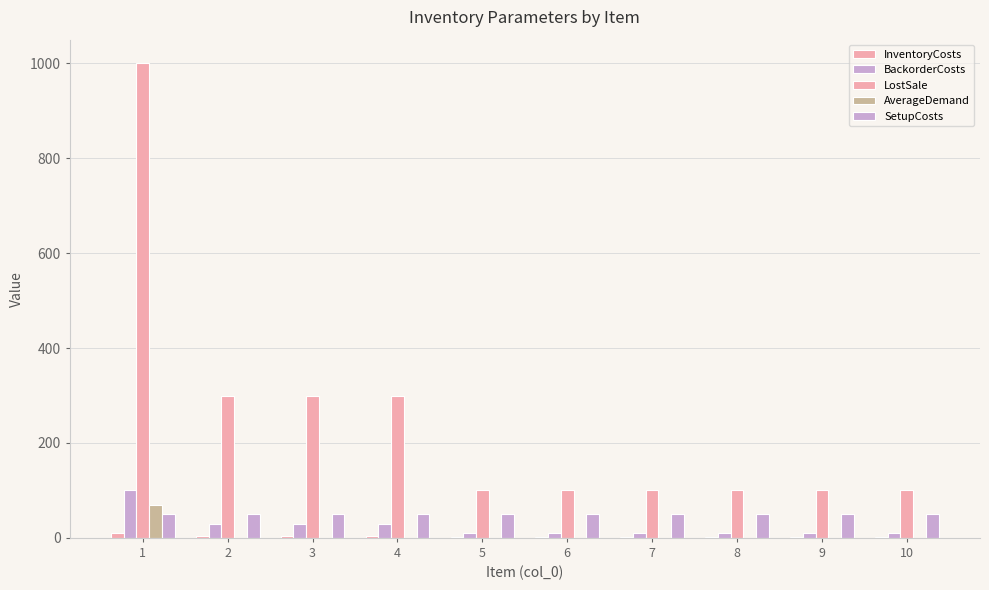

What is the approximate value of LostSale at 1?

1000